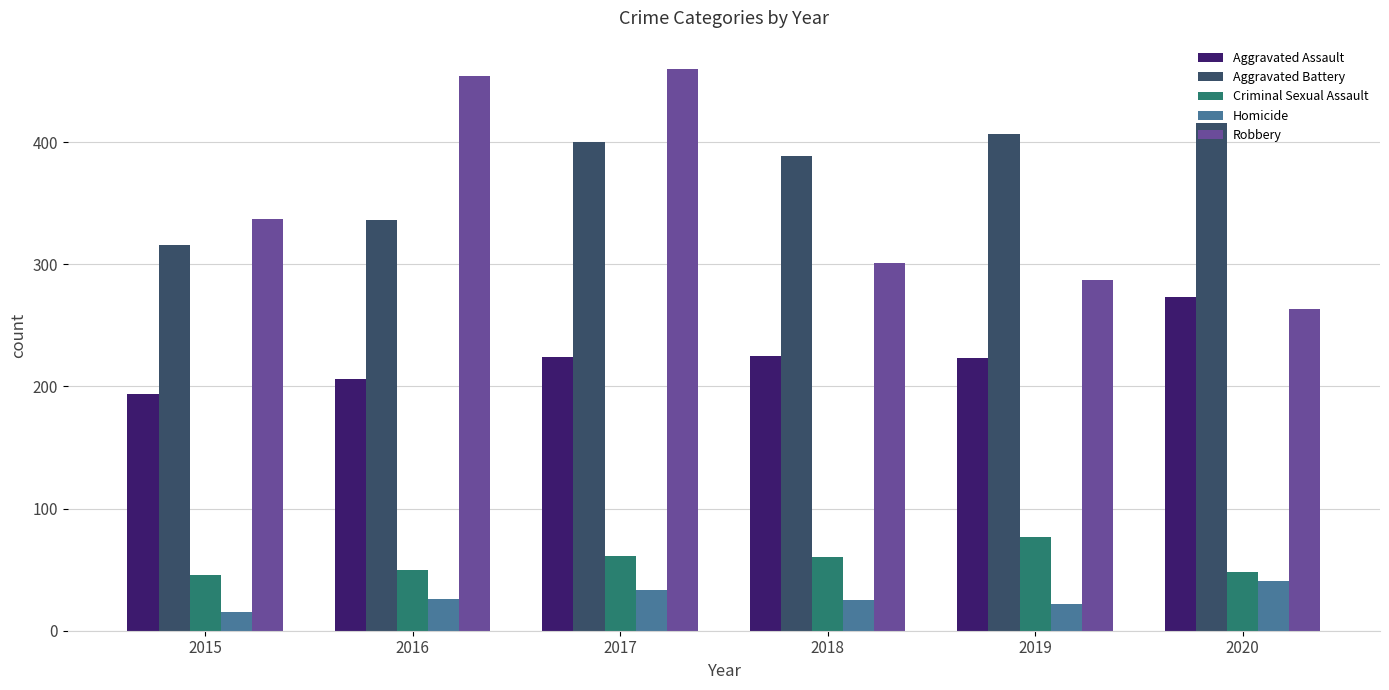

How many values in the Aggravated Assault series are below 224?

3